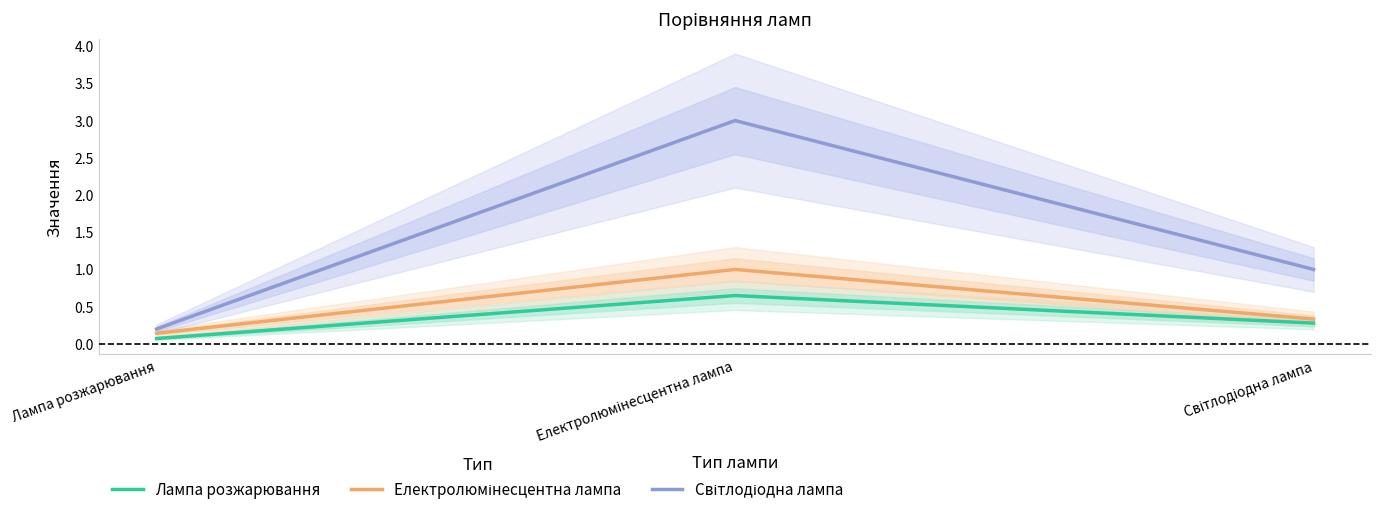

True or false: Лампа розжарювання has a value of 0.5 at Світлодіодна лампа.

False